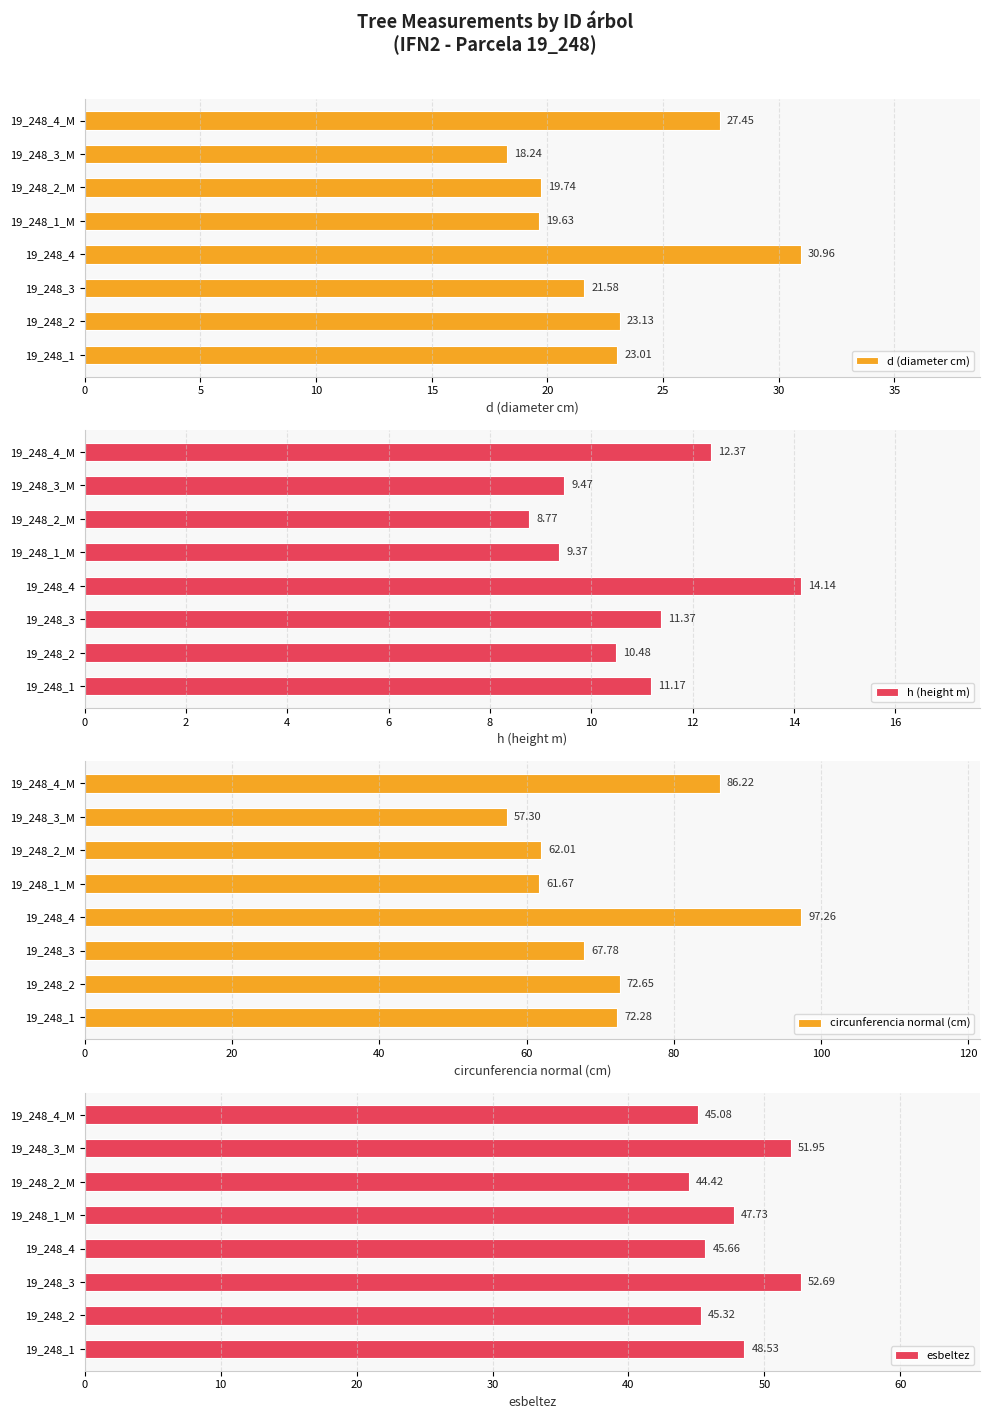

What is the value of the h (height m) bar at the 5th from the left?

9.4